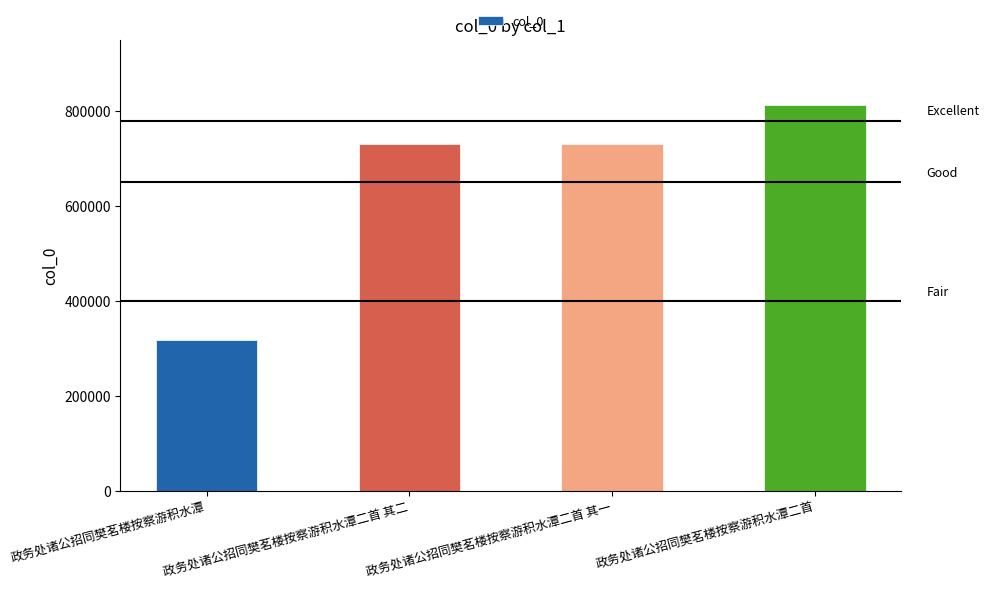

True or false: the data shows 730406 at 政务处诸公招同樊茗楼按察游积水潭二首 其一.

True